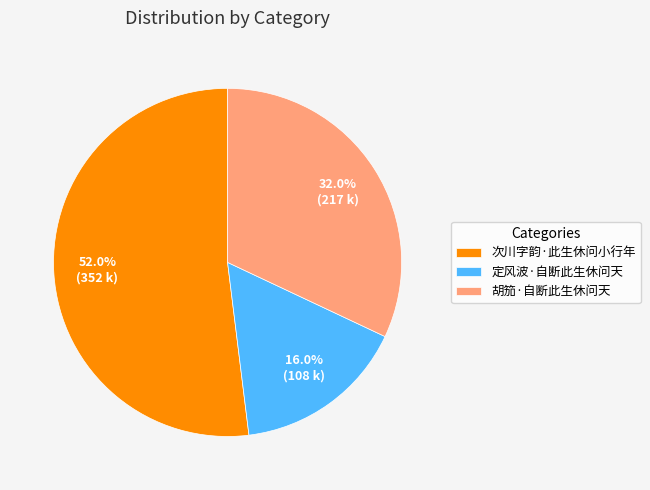

Is it true that 定风波·自断此生休问天 is 5% of the pie?

False